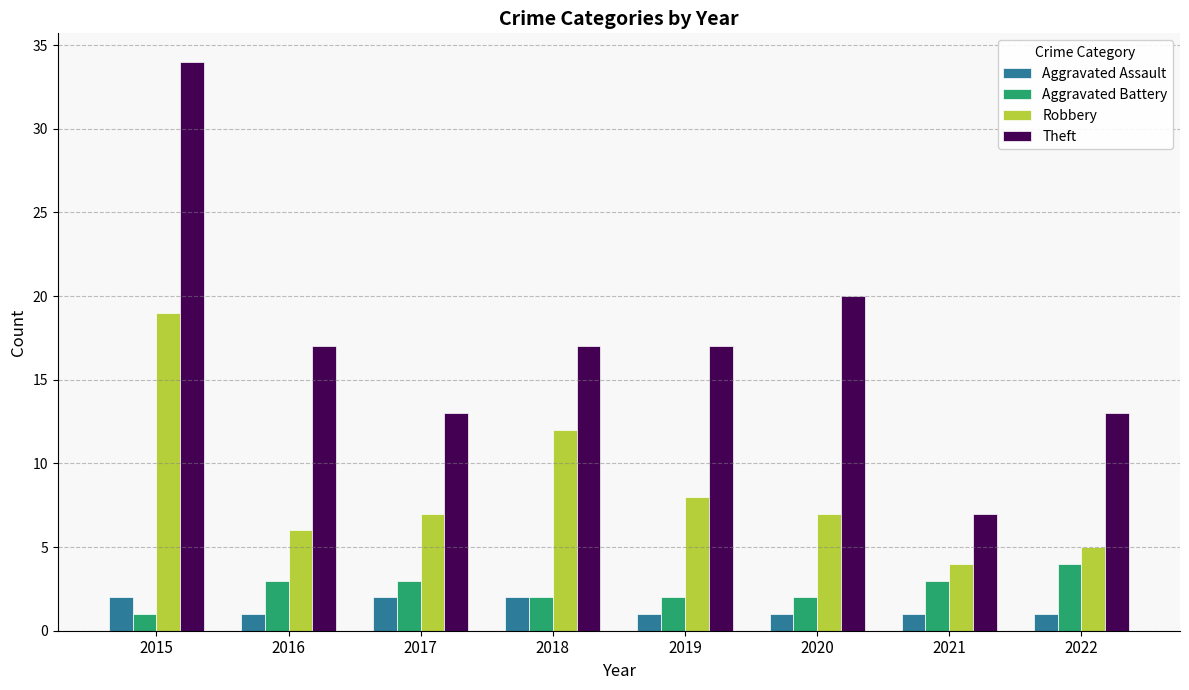

Reading left to right, transcribe all the data shown in this chart.

Aggravated Assault: 2	1	2	2	1	1	1	1
Aggravated Battery: 1	3	3	2	2	2	3	4
Robbery: 19	6	7	12	8	7	4	5
Theft: 34	17	13	17	17	20	7	13